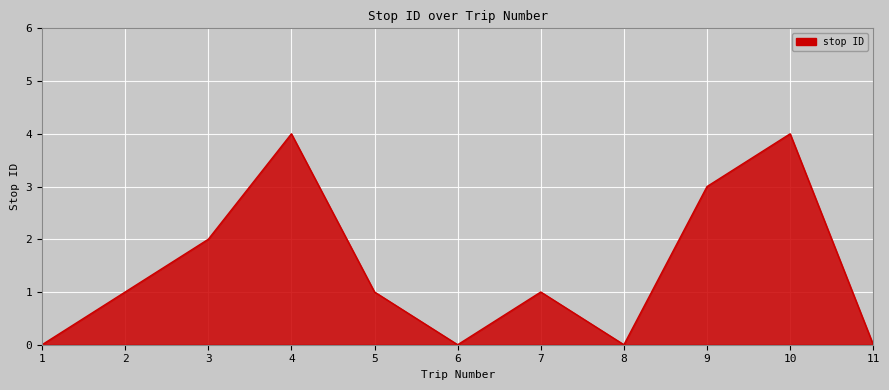

Is it true that the value at 9 is 3?

True